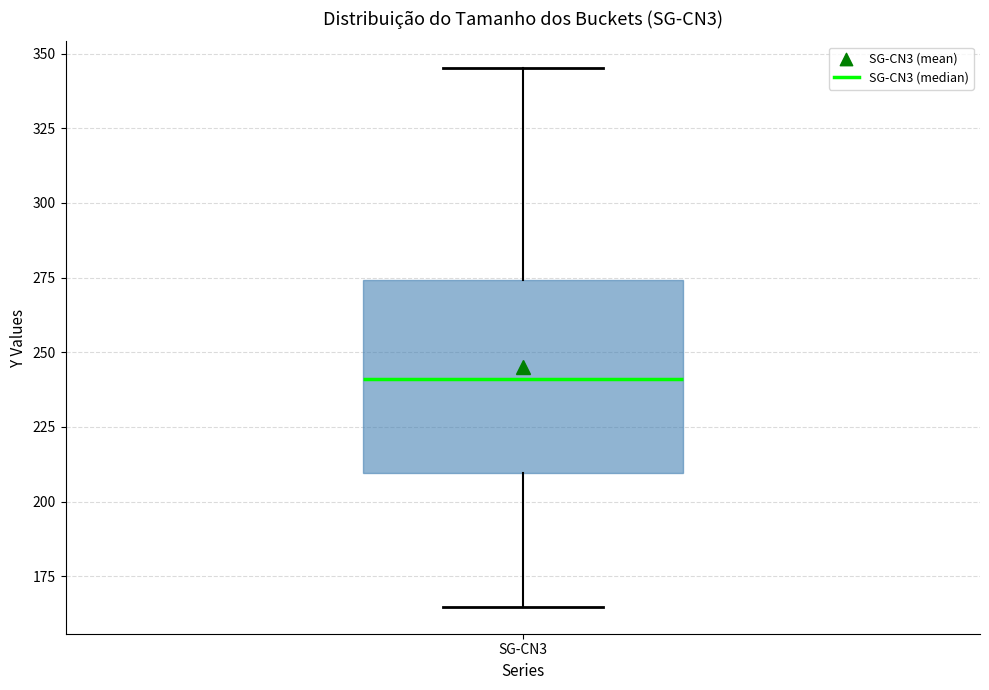

Where does the lower whisker of the box for SG-CN3 end on the y-axis? The values are not printed on the chart, so give them approximately, as read against the axis.

165